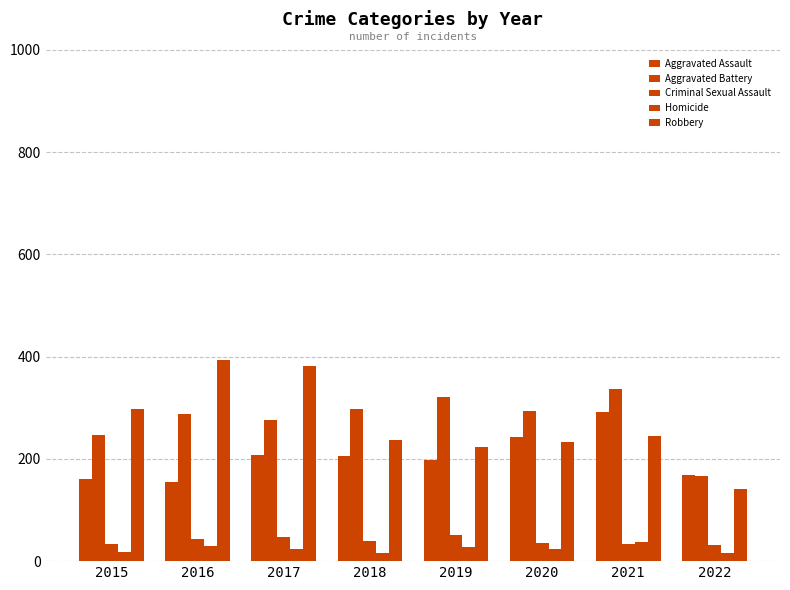

Are the bars grouped side by side (vs. stacked)?

Yes